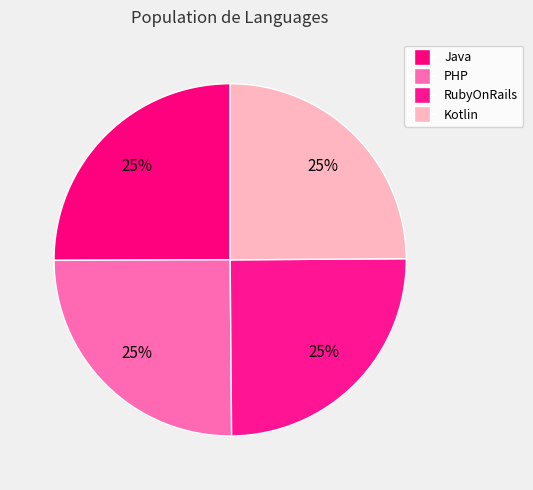

Count the number of slices in the pie.

4